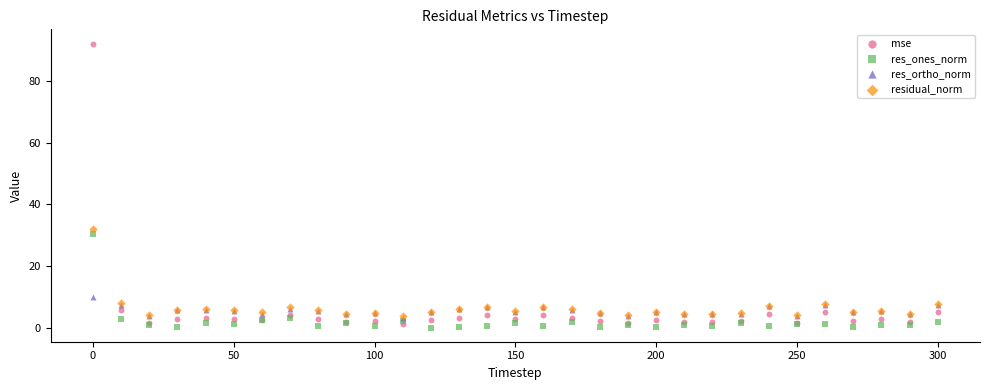

What are all the series names shown in the legend?

mse, res_ones_norm, res_ortho_norm, residual_norm